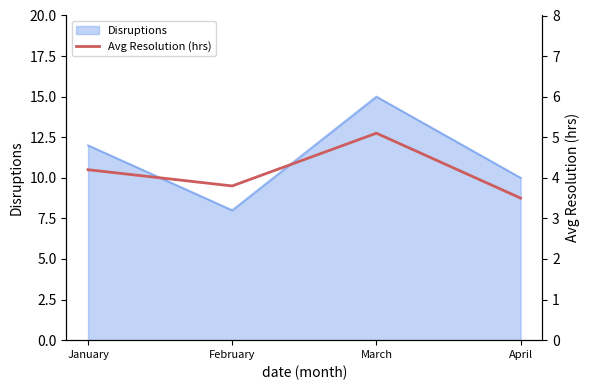

What is the approximate value of Disruptions at January?

12